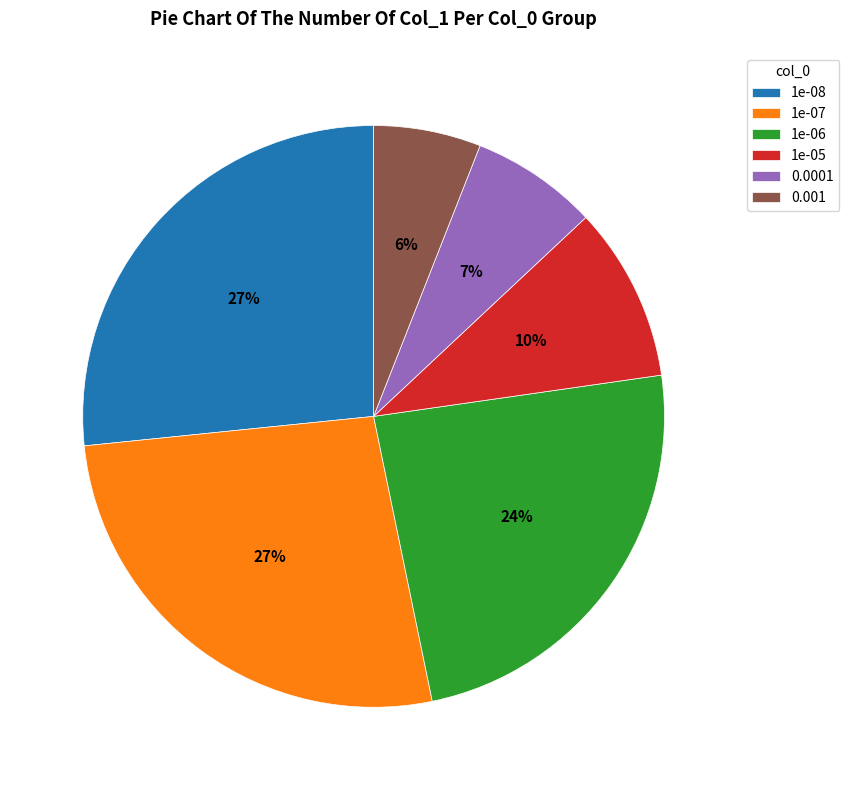

To the nearest percent, what portion does 0.001 represent?

6%